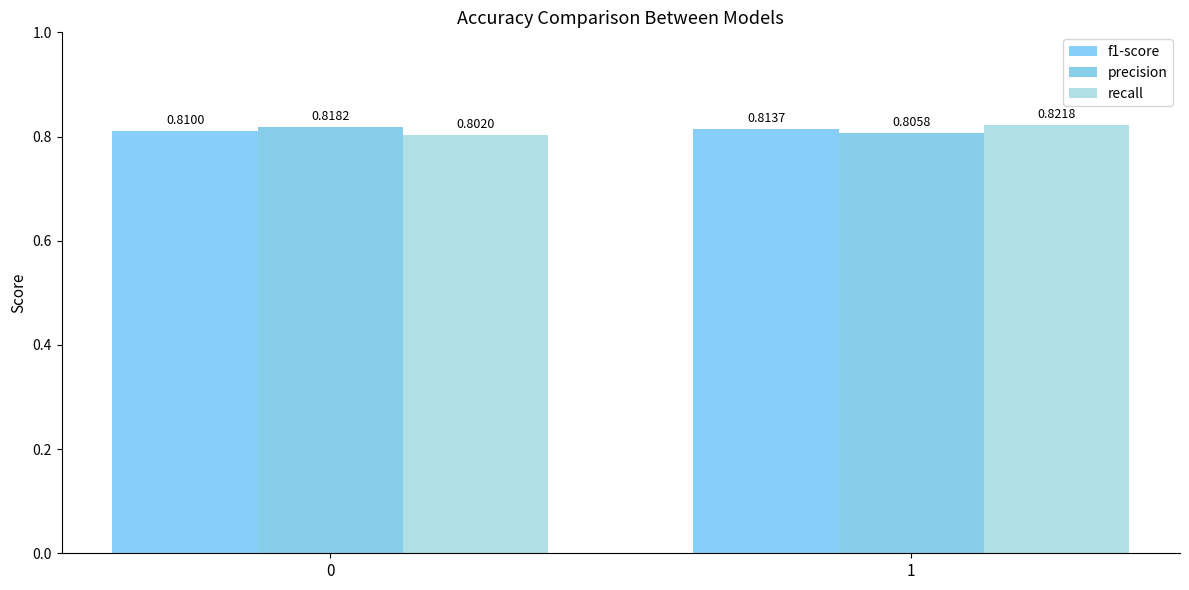

Is the value of recall at 1 greater than the value of f1-score at 1?

Yes